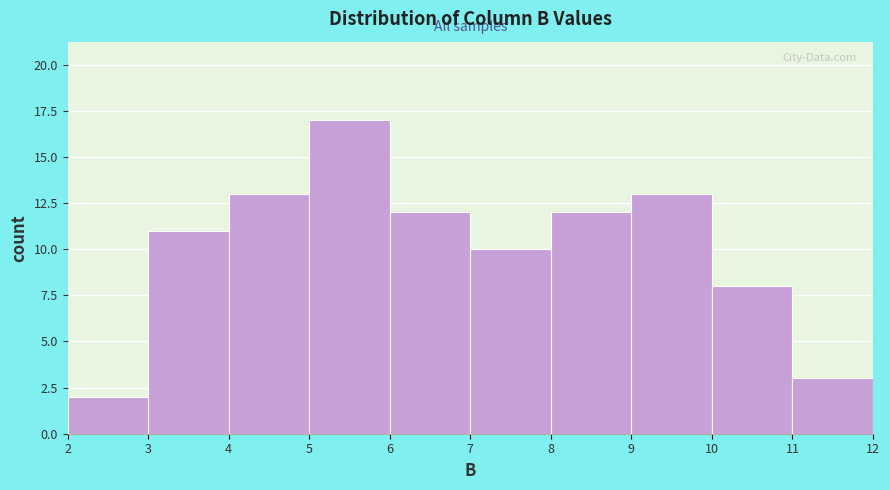

How tall is the bar that spans 4 to 5 on the x-axis? The values are not printed on the chart, so give them approximately, as read against the axis.

13